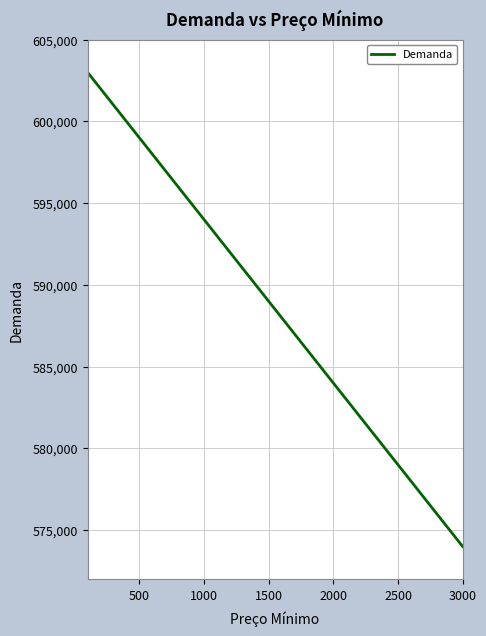

What is the minimum value shown in the chart?

574000